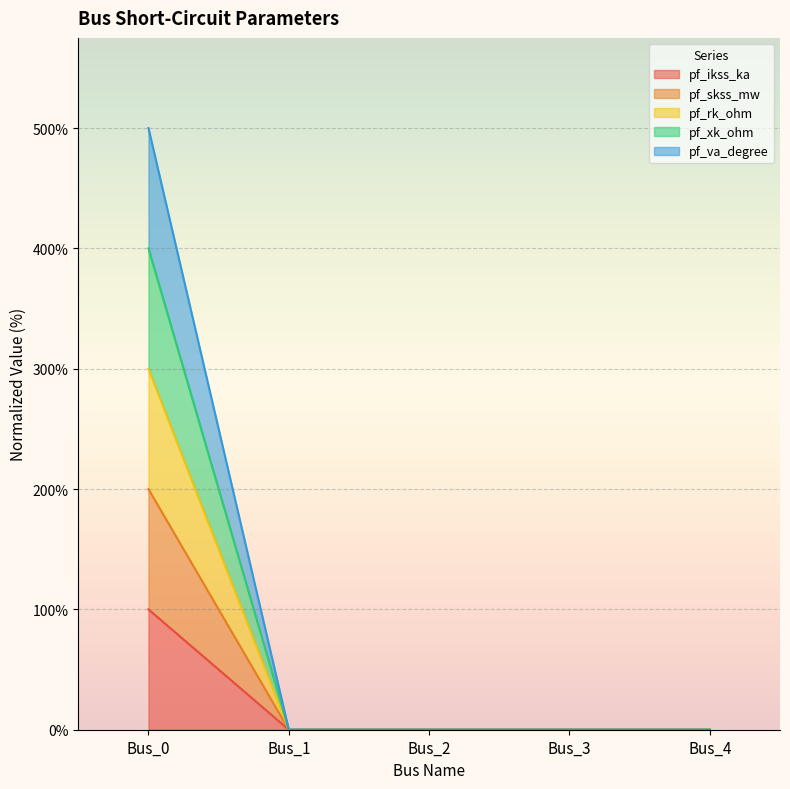

Rank the series by their maximum value, from highest to lowest.

pf_xk_ohm, pf_va_degree, pf_rk_ohm, pf_skss_mw, pf_ikss_ka